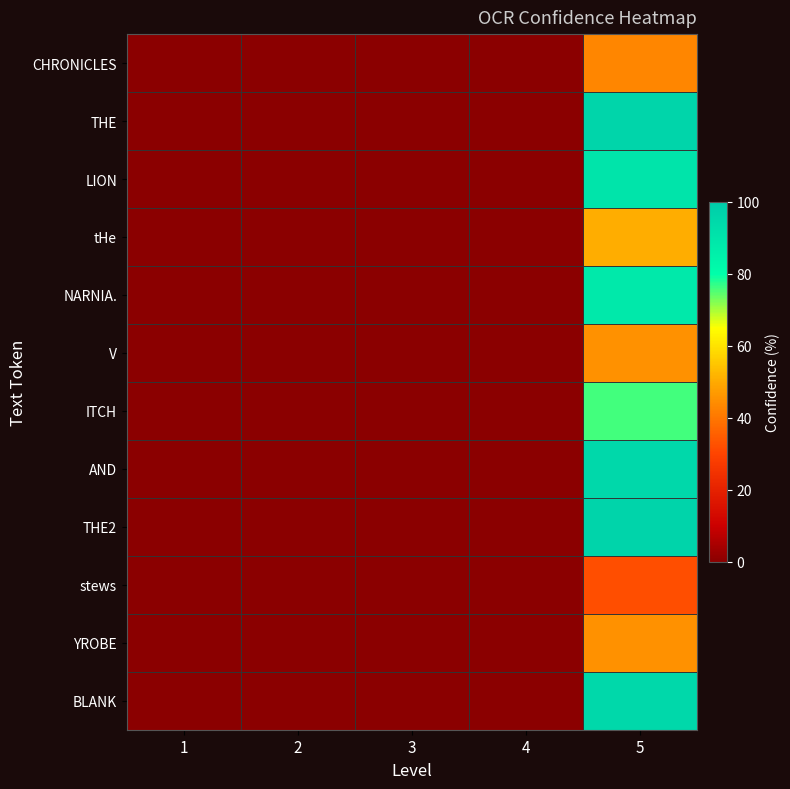

List the series in order of their peak value, lowest first.

stews, CHRONICLES, YROBE, V, tHe, ITCH, NARNIA., LION, AND, BLANK, THE, THE2